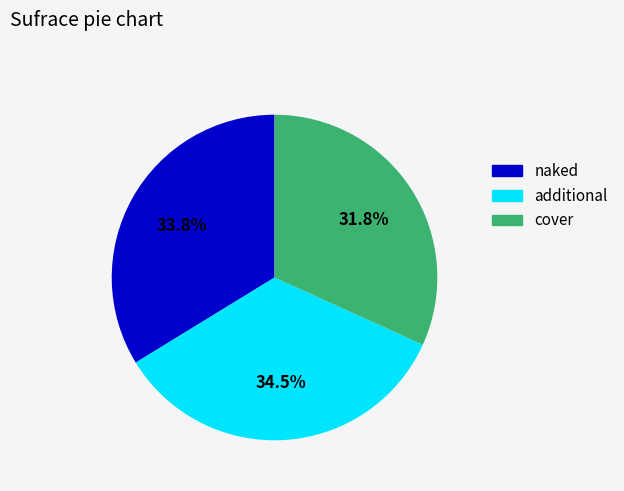

To the nearest percent, what is the difference between the largest and smallest slice percentages?

3%